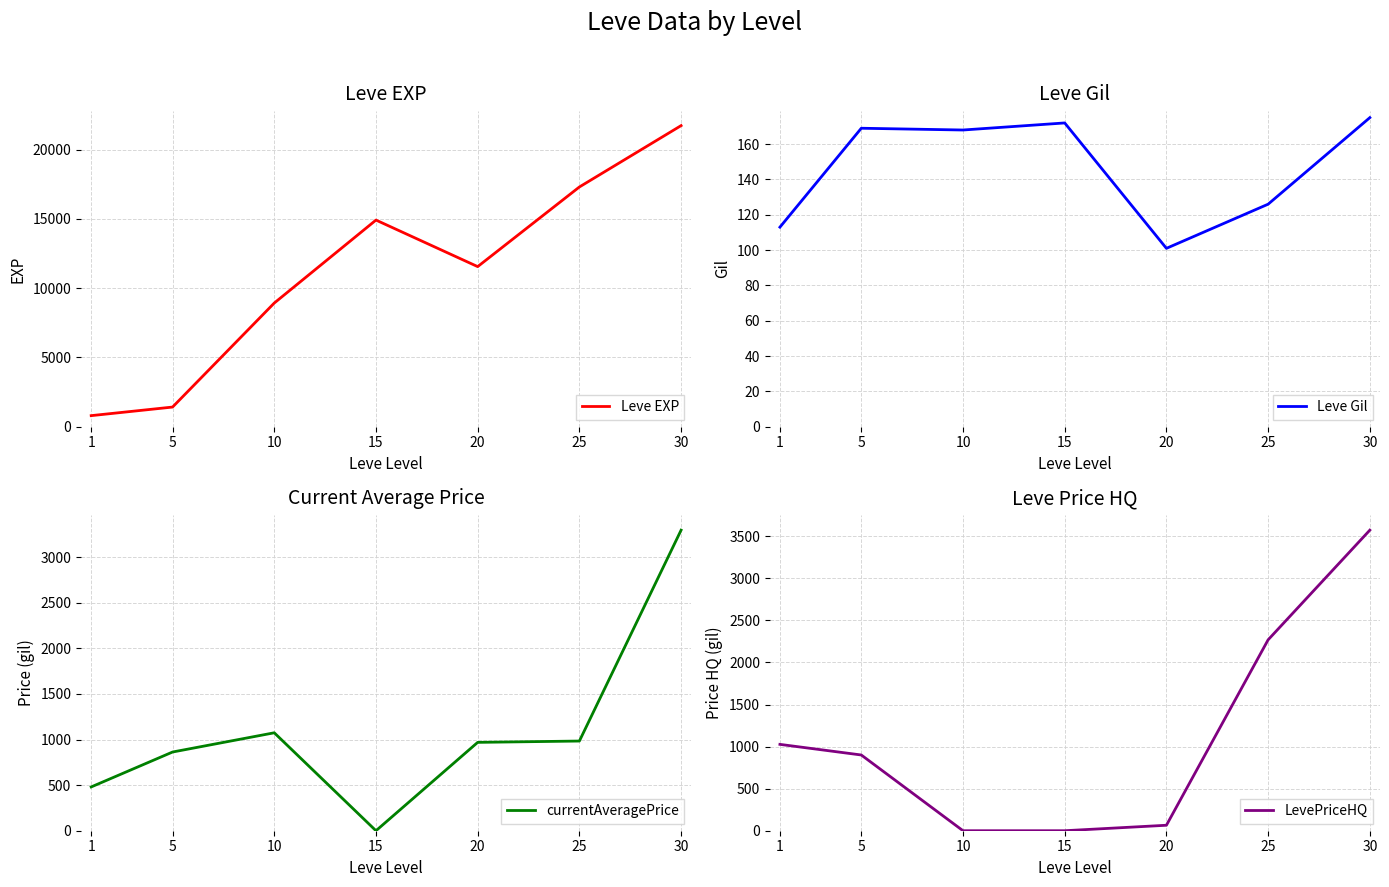

At which label does currentAveragePrice first exceed 969?

10